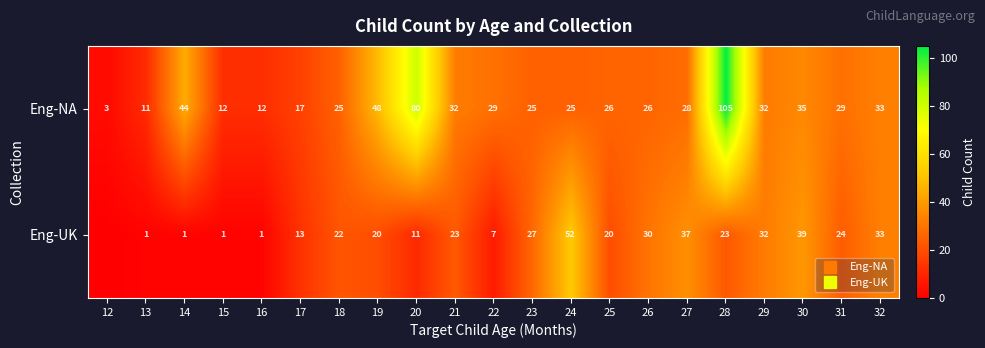

How many series are shown in this chart?

2